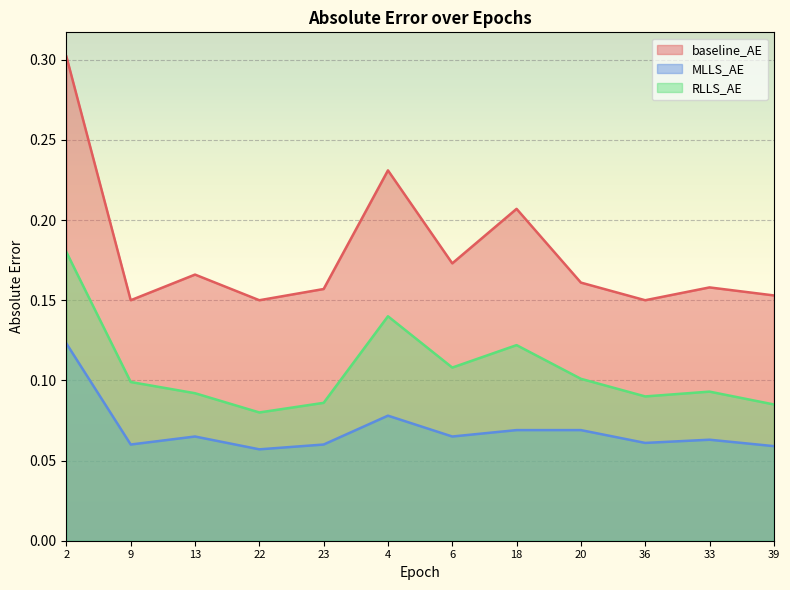

Read the RLLS_AE value at 36.

0.1